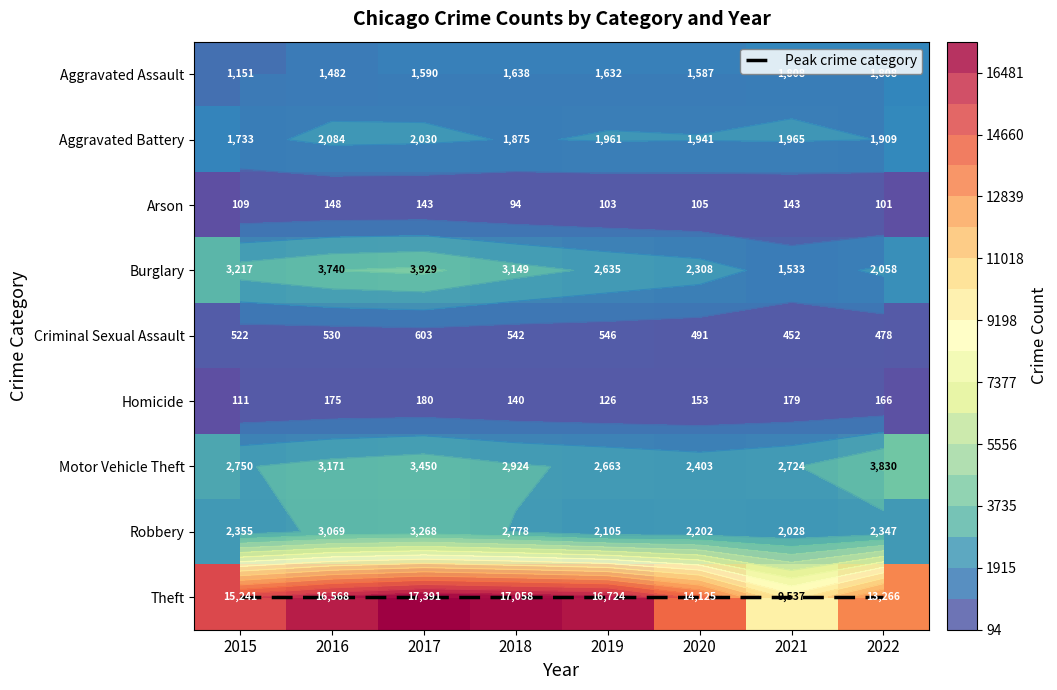

How many values in the Burglary series are below 3149?

4